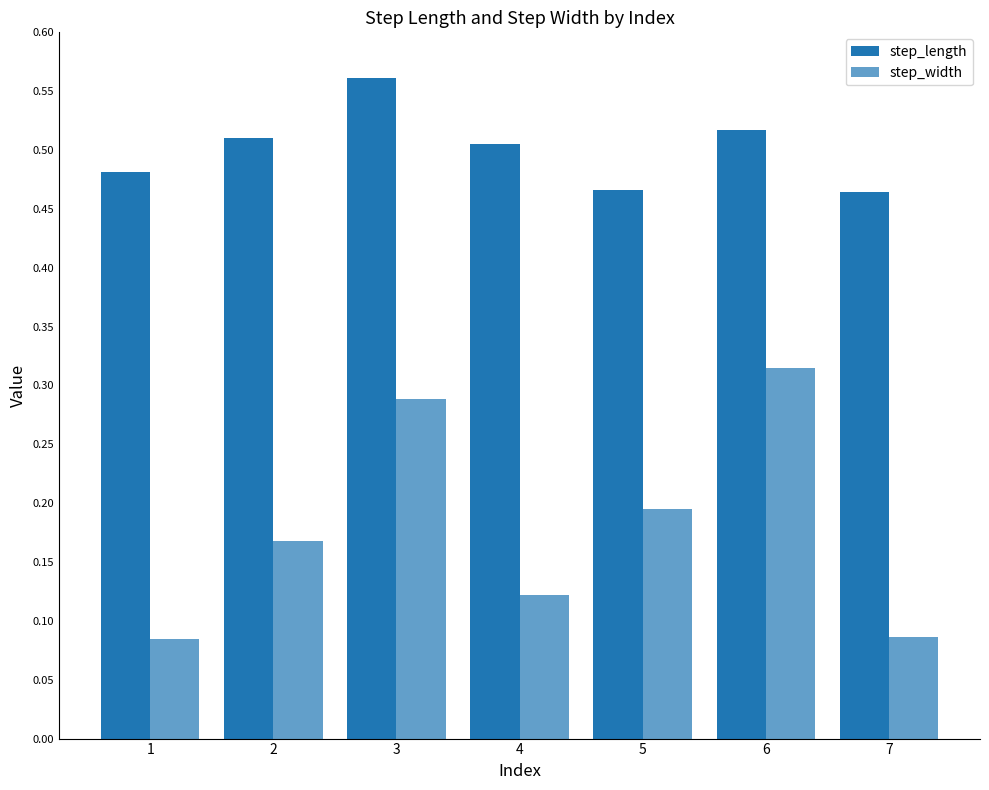

Read the step_length value at 1.

0.5